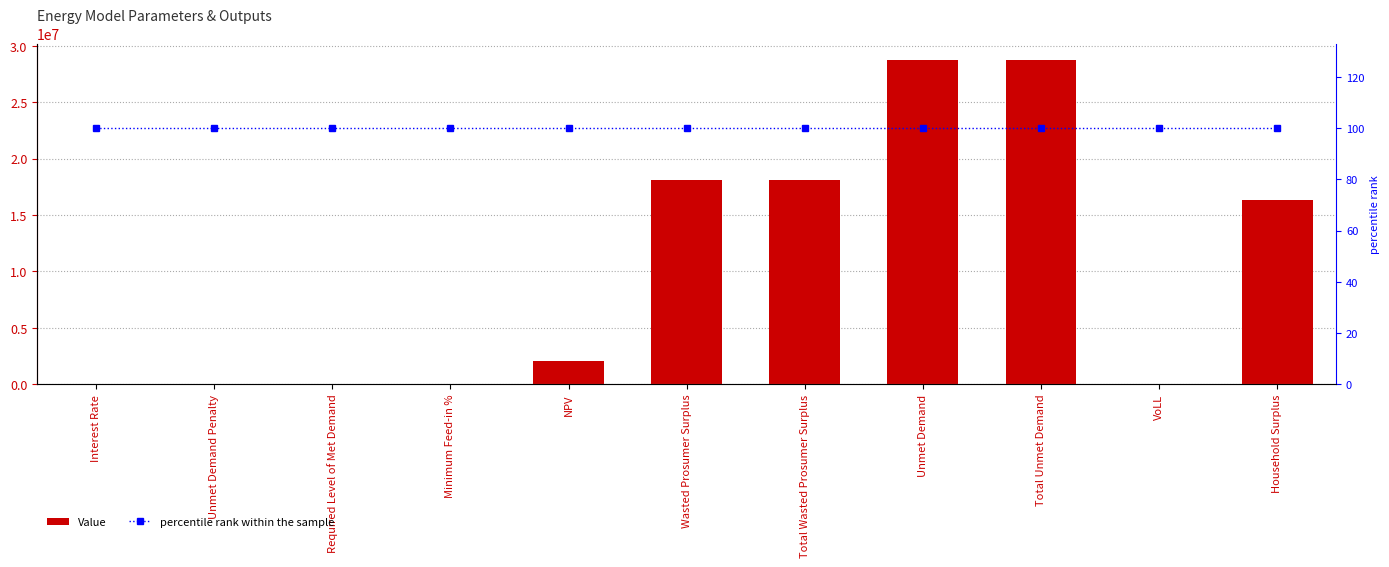

Is the value of Value at Minimum Feed-in % greater than the value of percentile rank within the sample at Wasted Prosumer Surplus?

No